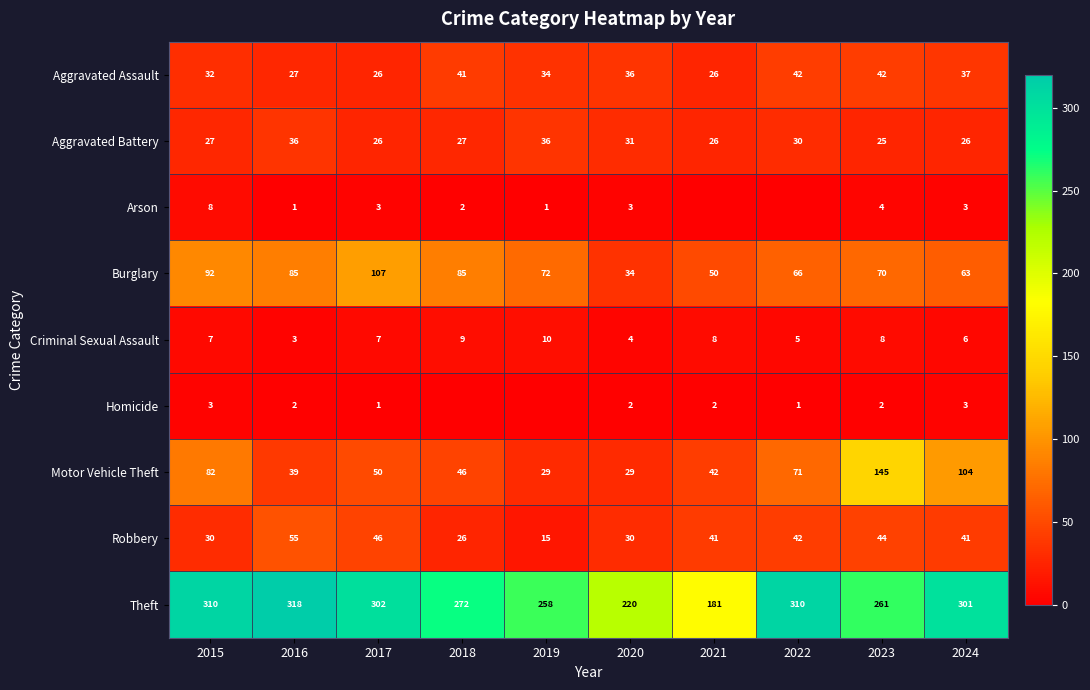

Is it true that Motor Vehicle Theft equals 38 at 2022?

False